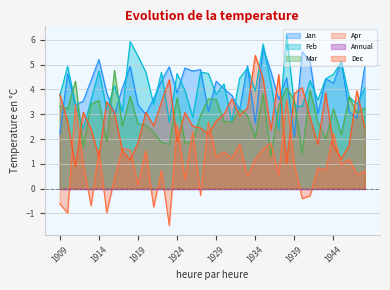

The value of Apr at 1929 is 1.3. True or false?

True